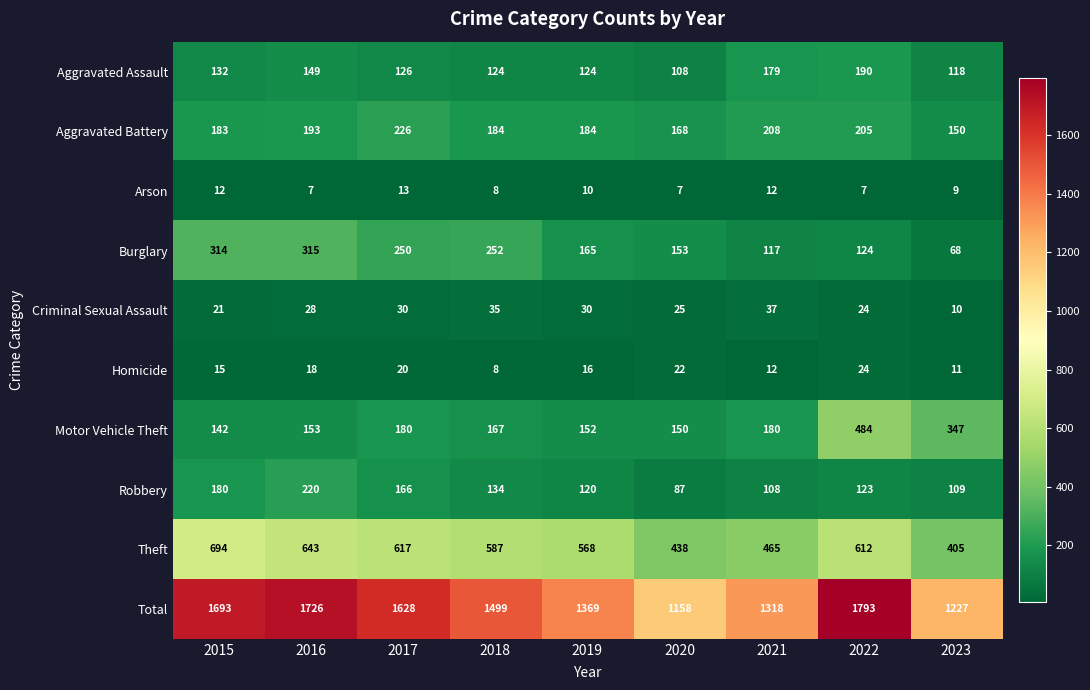

Which series has the largest range (max minus min)?

Total